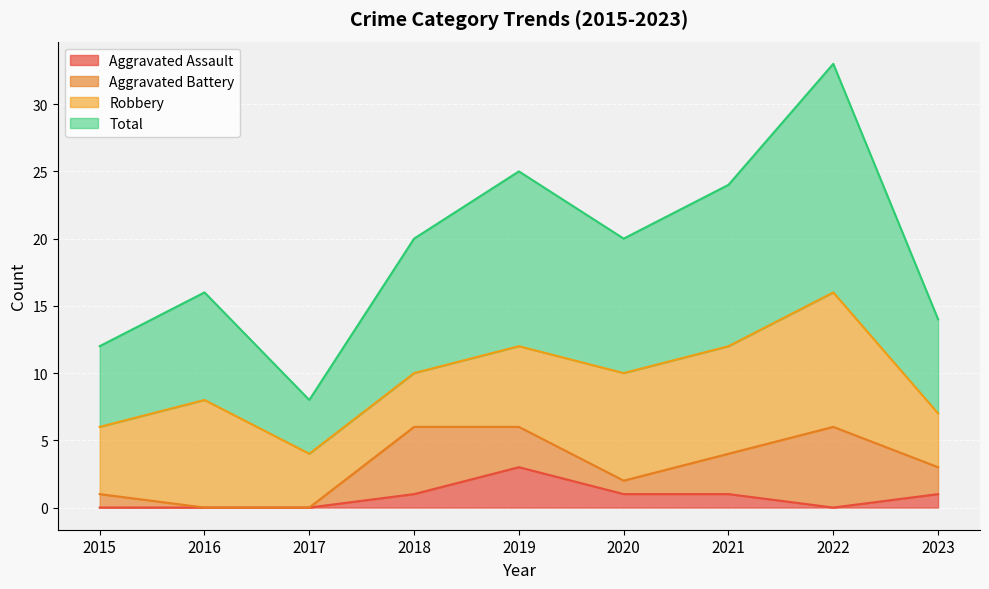

Between 2018 and 2019, which series saw the biggest shift?

Total